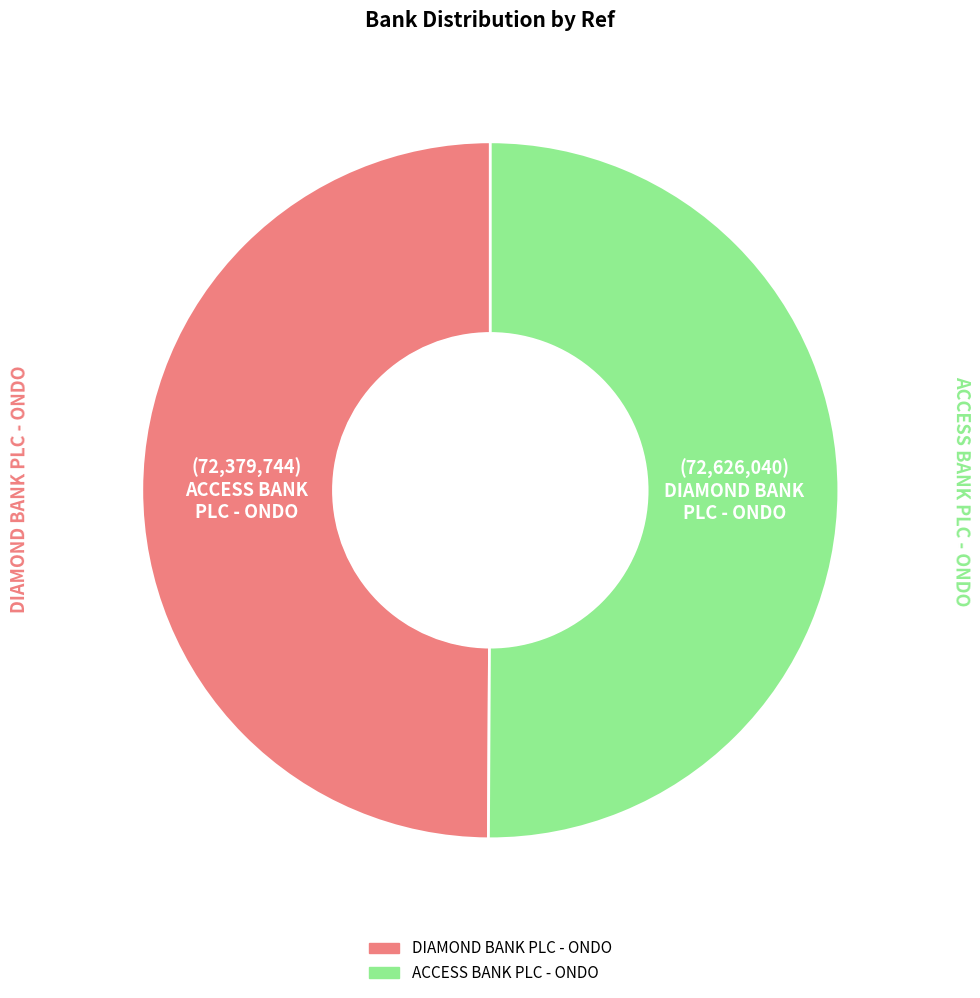

What is the ratio of the value at DIAMOND BANK PLC - ONDO to the value at ACCESS BANK PLC - ONDO?

1.0